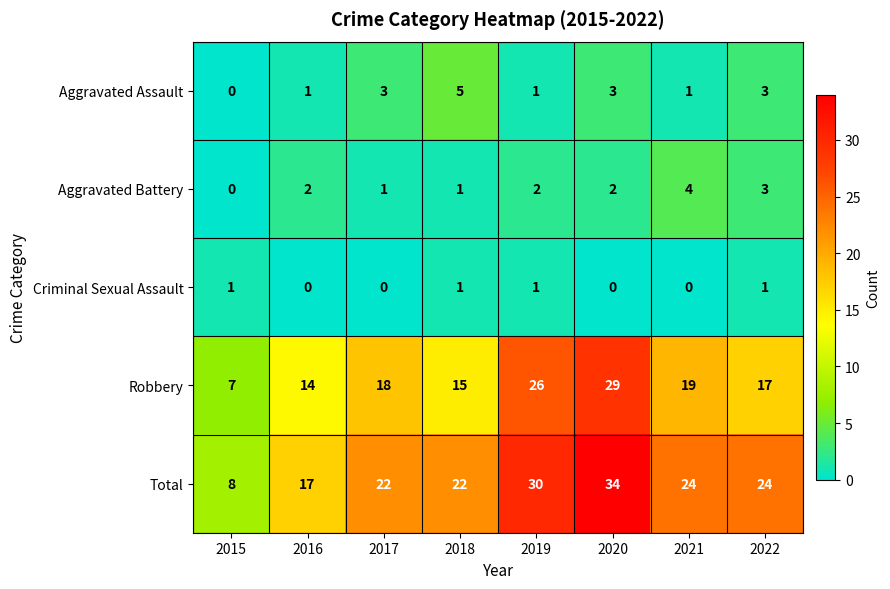

True or false: Aggravated Battery has a value of 1 at 2020.

False